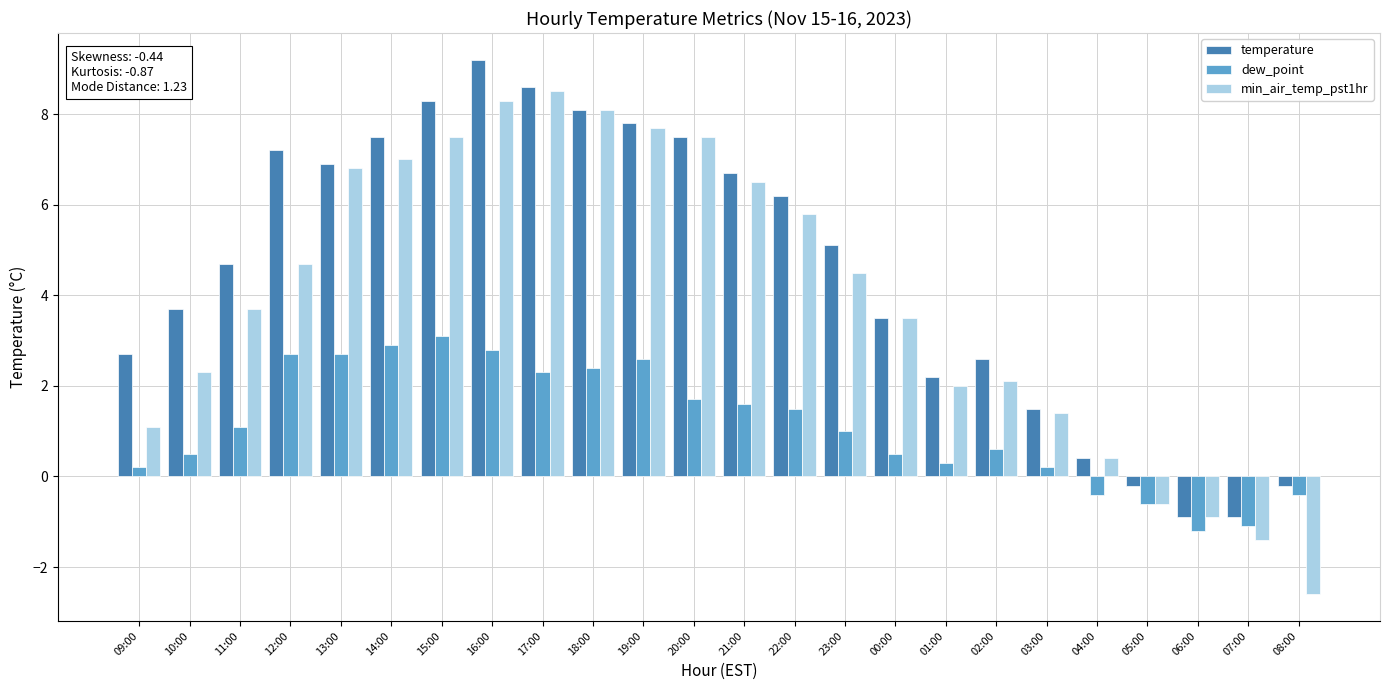

What is the sum of the min_air_temp_pst1hr values at 09:00 and 20:00?

8.6